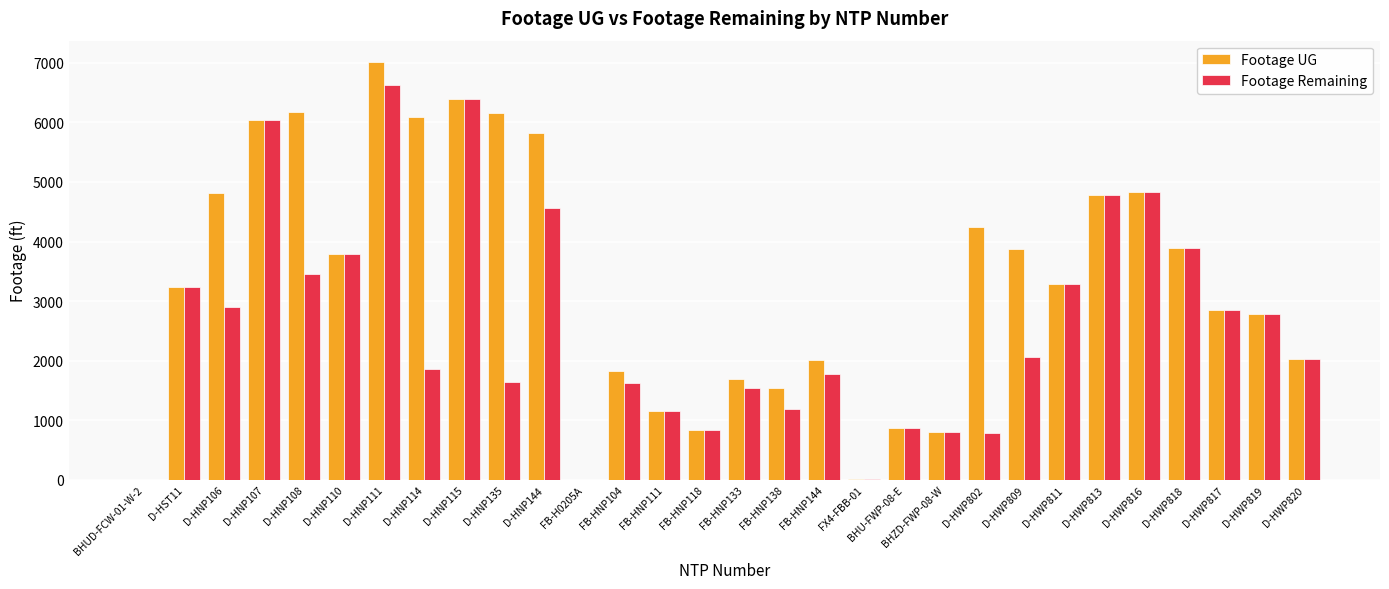

Which category has the highest value across all series?

D-HNP111